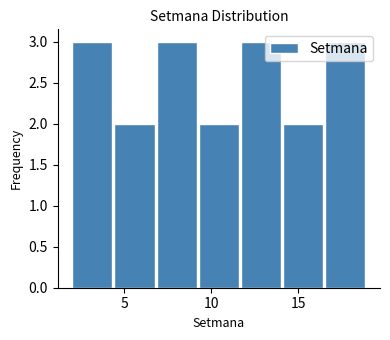

How tall is the bar that spans 16.5 to 19.0 on the x-axis? Neither the bar edges nor the heights are printed on the chart, so give them approximately, as read against the axes.

3